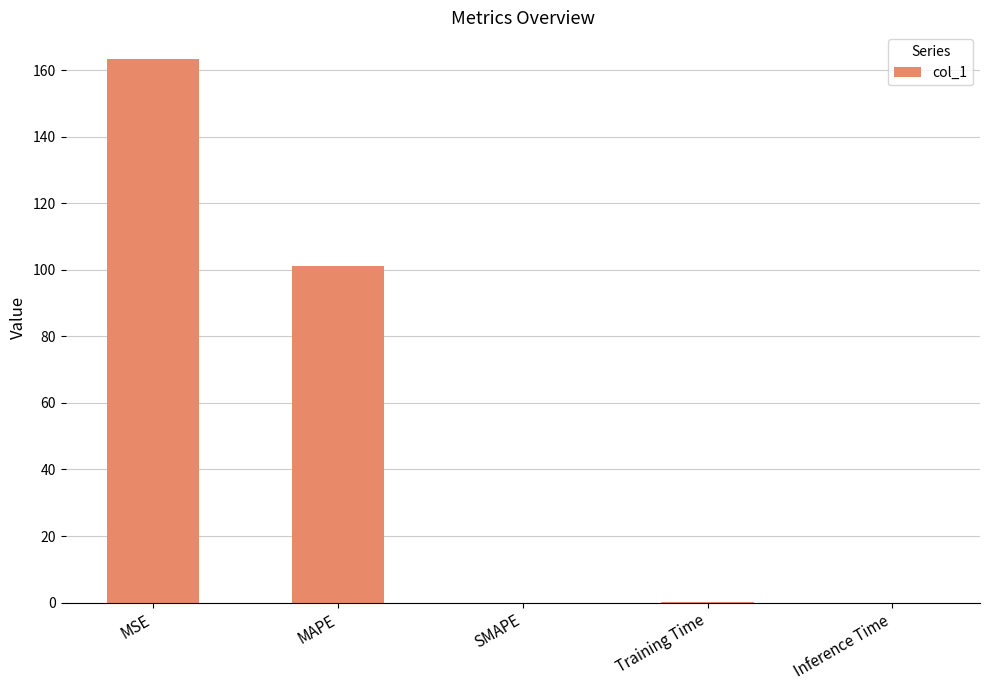

At which label is the value closest to 81?

MAPE